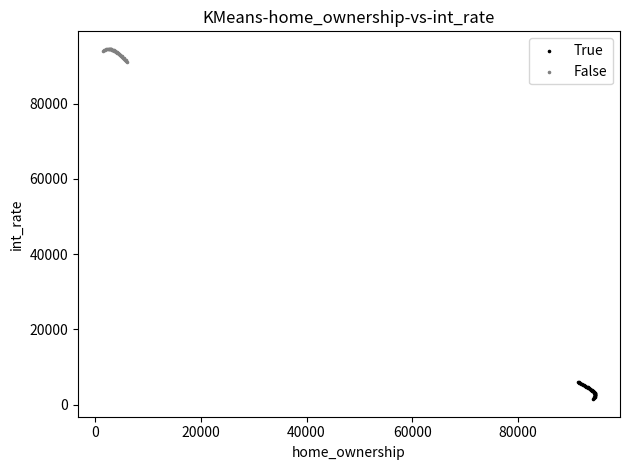

Which series contains the lowest Y value?

True